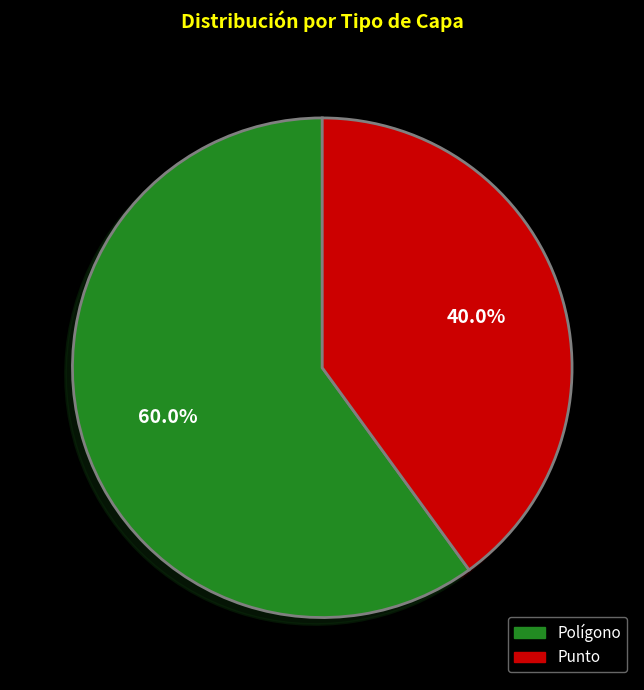

To the nearest percent, what is the difference between the Punto and Polígono slice percentages?

20%